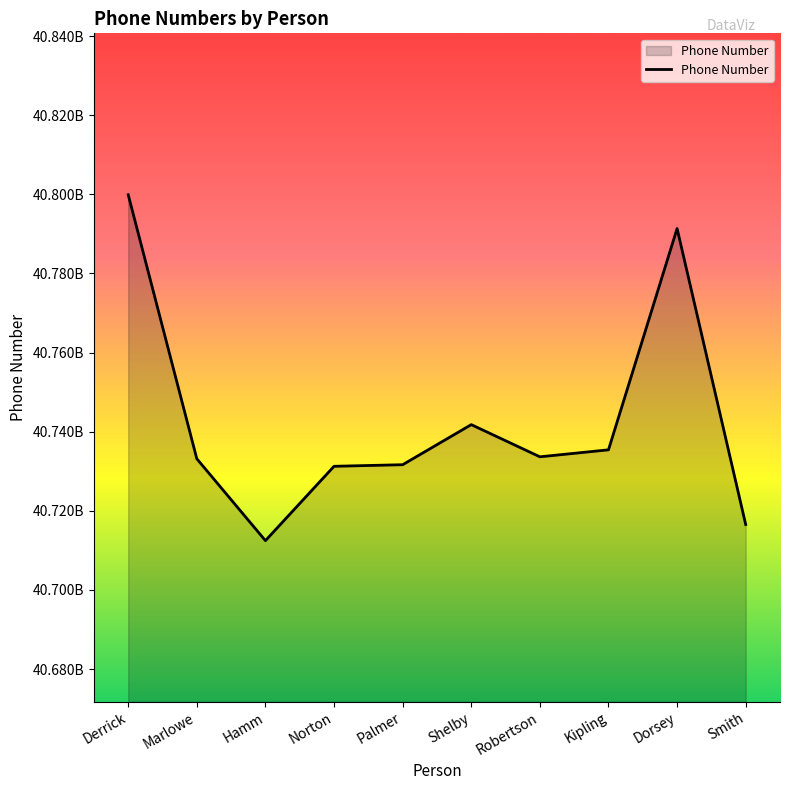

What is the difference between the maximum and second lowest values?

83342114